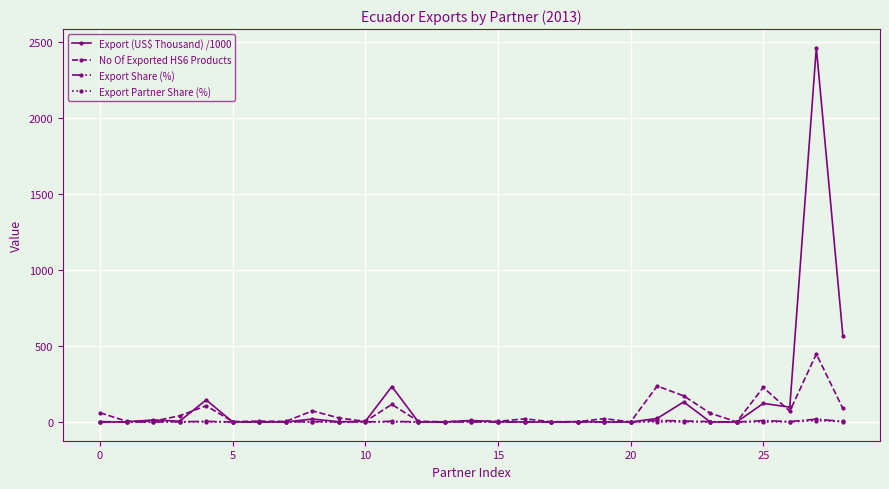

What is the average value of the Export (US$ Thousand) /1000 series?

132.8